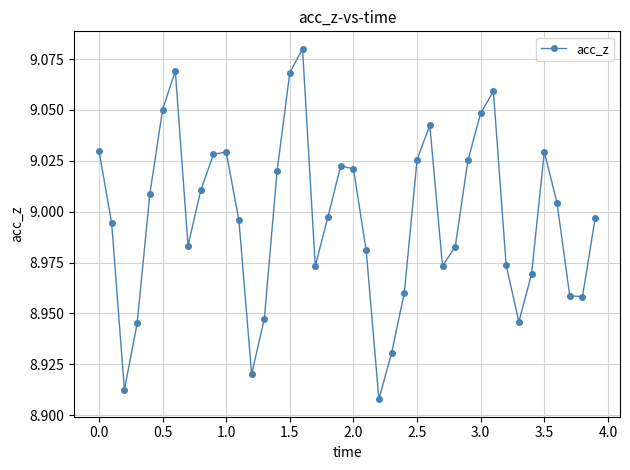

How many points are higher than both their immediate neighbors (excluding endpoints)?

7